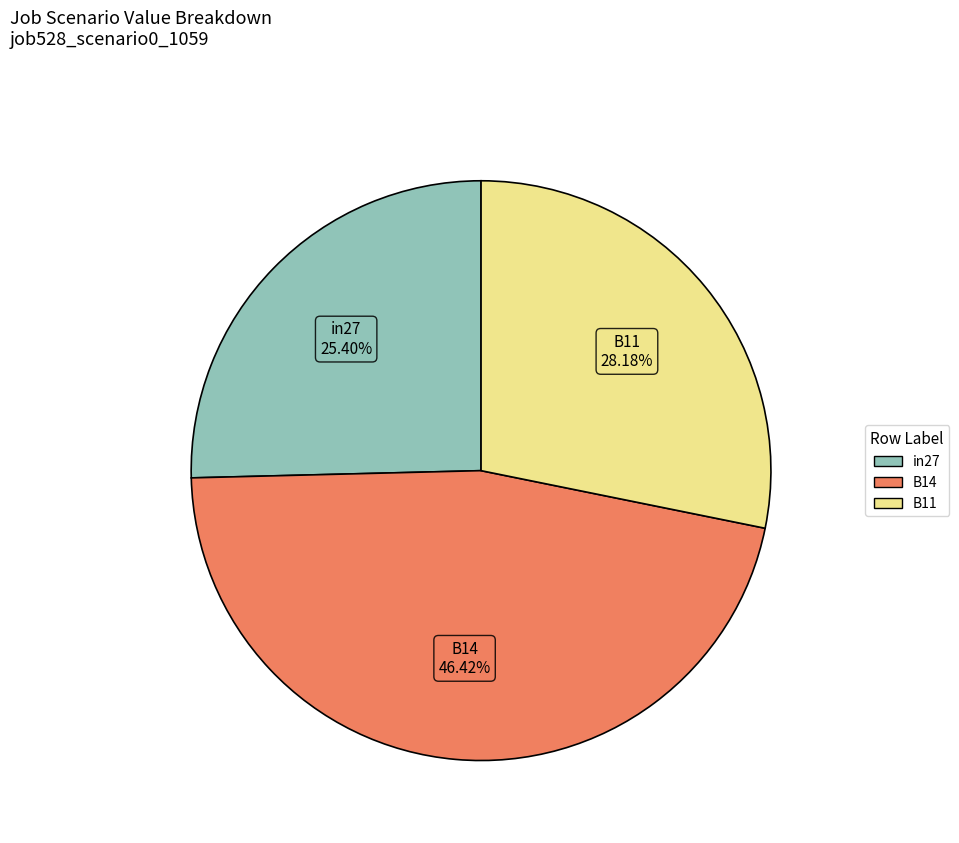

Is the sum of B11 and in27 greater than half?

Yes